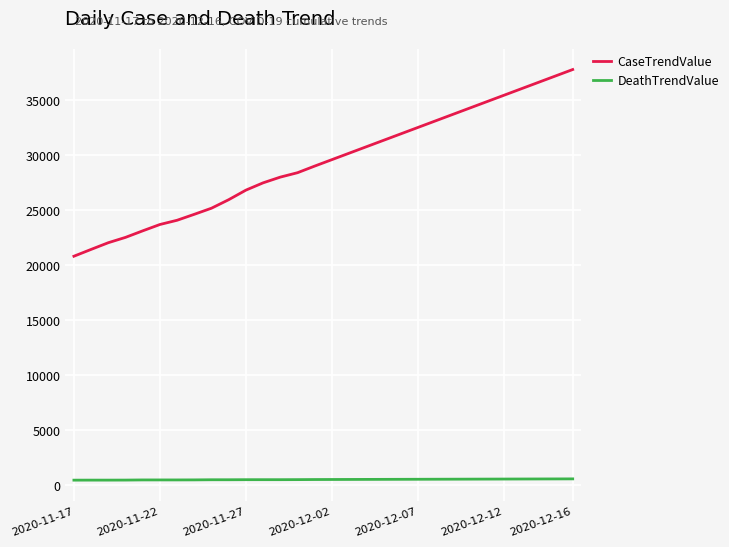

Which series has the largest range (max minus min)?

CaseTrendValue